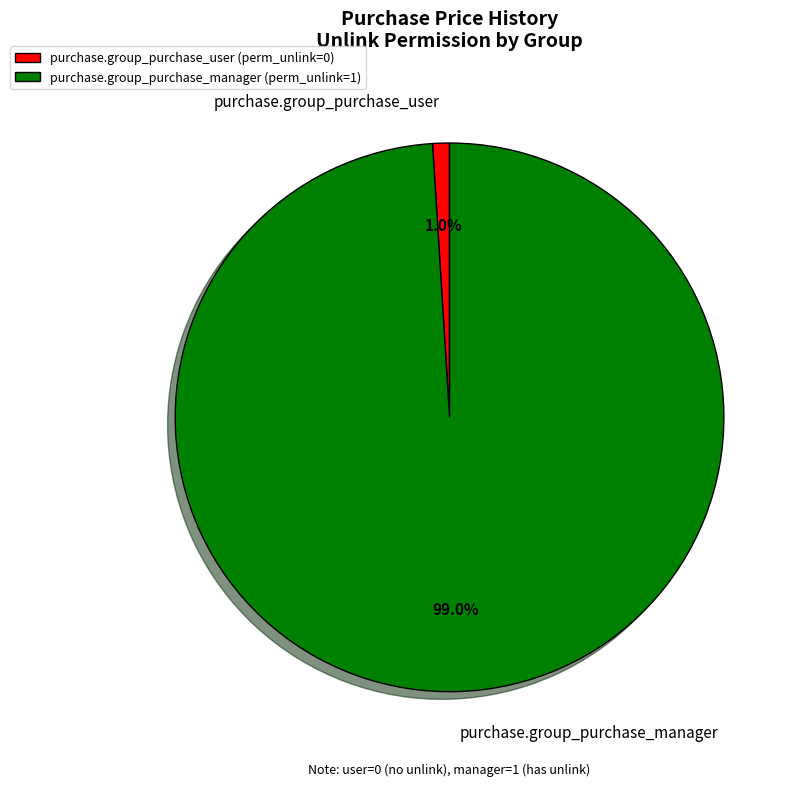

Does purchase.group_purchase_manager account for over 50% of the chart?

Yes